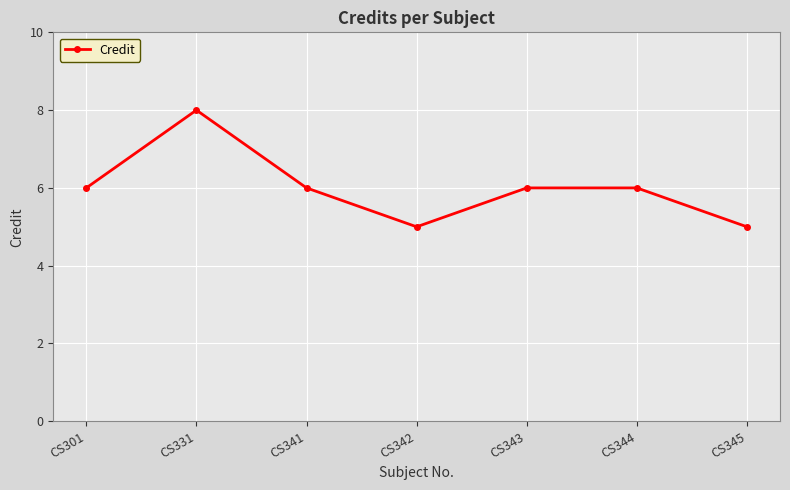

How many interior local valleys (lower than both neighbors) does the data have?

1